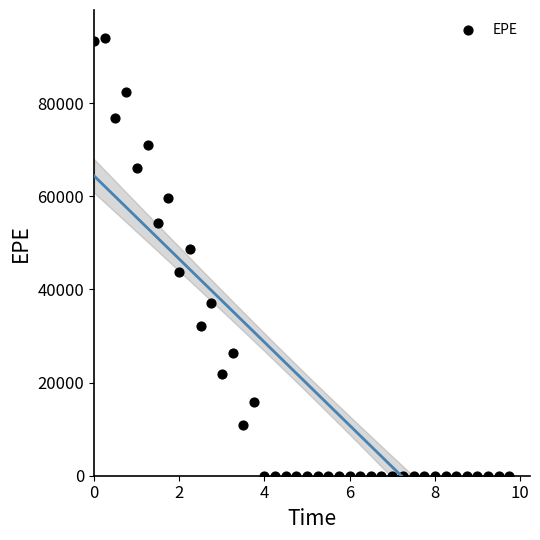

What Y value in the scatter plot is closest to 46977?

48598.7